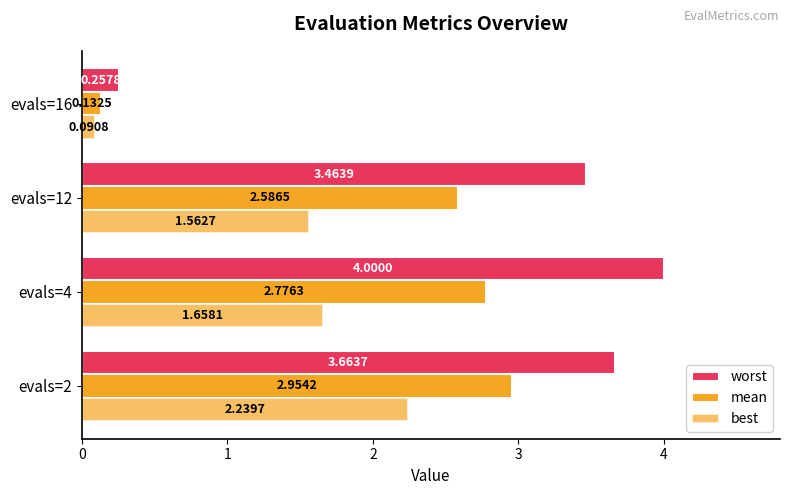

Rank the categories by mean value from lowest to highest.

evals=16, evals=12, evals=4, evals=2